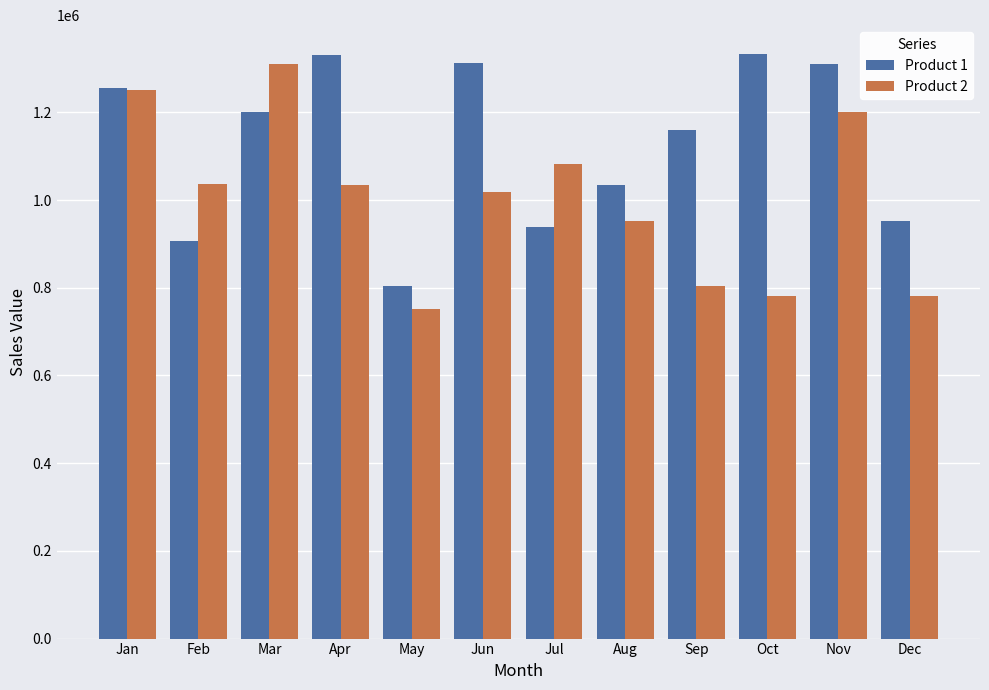

Does the chart contain stacked bars?

No